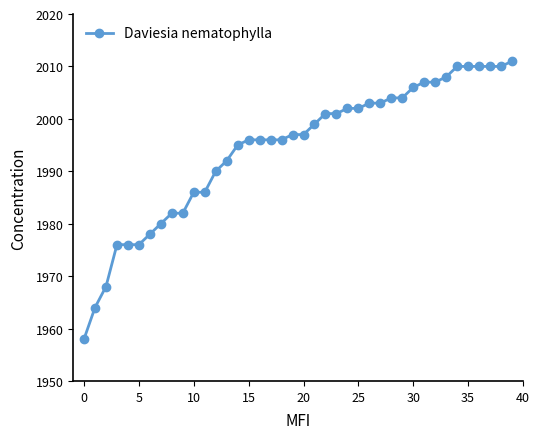

What is the value of the 25th point from the left?

2002